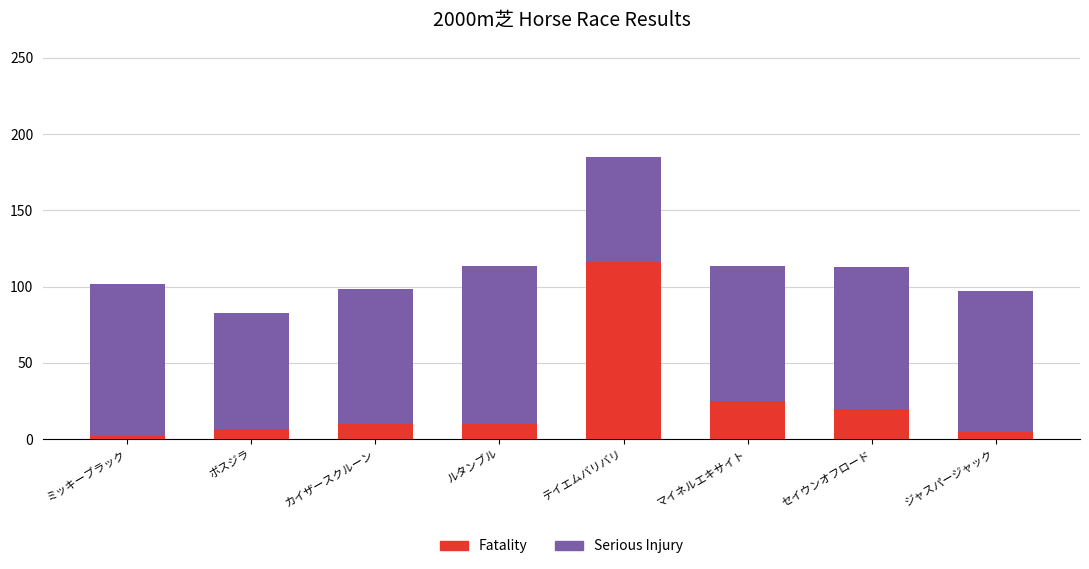

At which category is the sum across all series the highest?

テイエムバリバリ